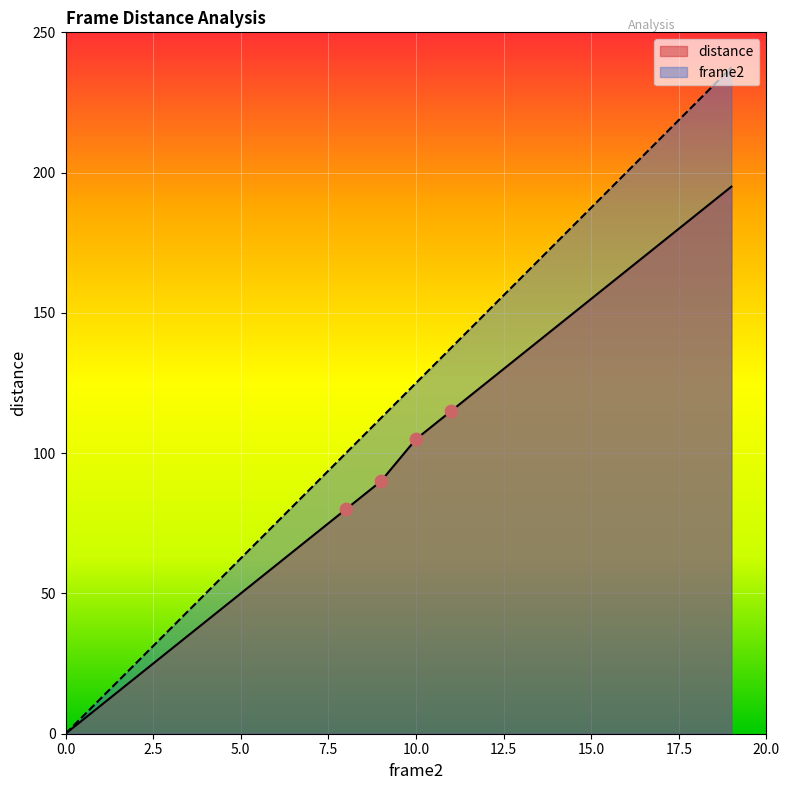

What are all the series names shown in the legend?

distance, frame2